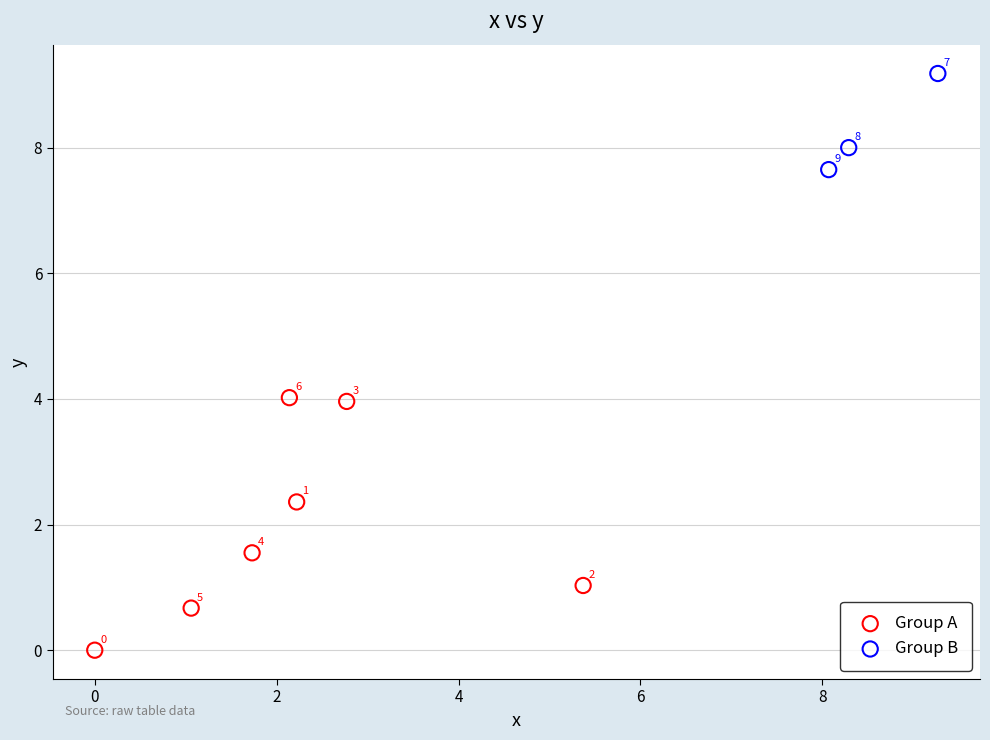

Which series reaches the minimum Y coordinate?

Group A